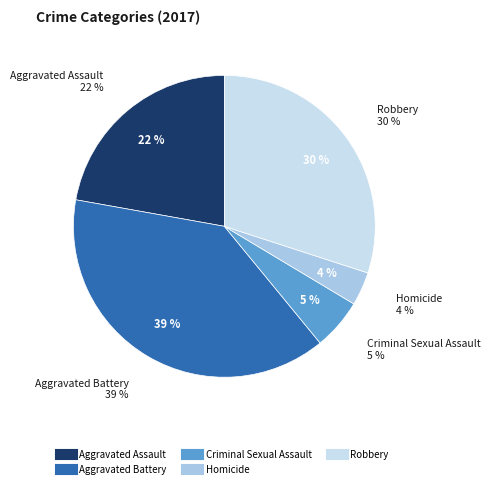

How many segments does this pie chart have?

5